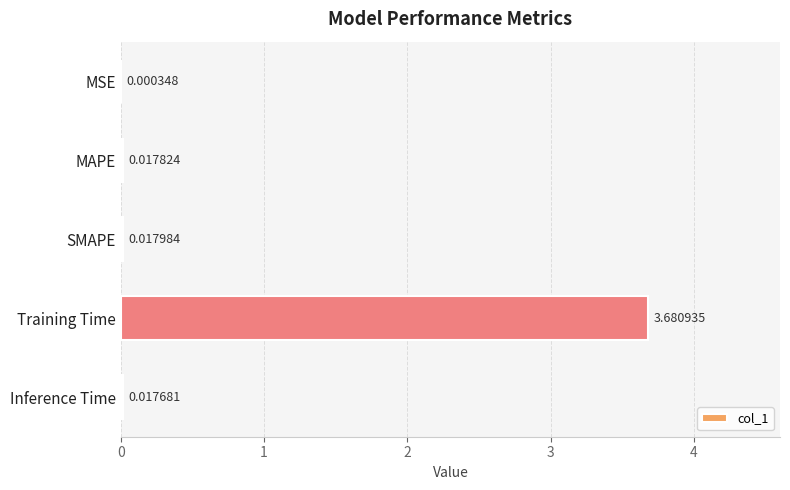

Which has a higher value, Inference Time or Training Time?

Training Time